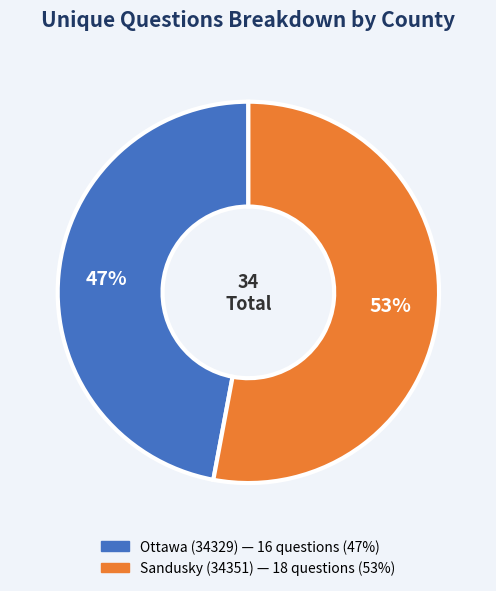

Is the sum of Sandusky (34351) and Ottawa (34329) greater than half?

Yes